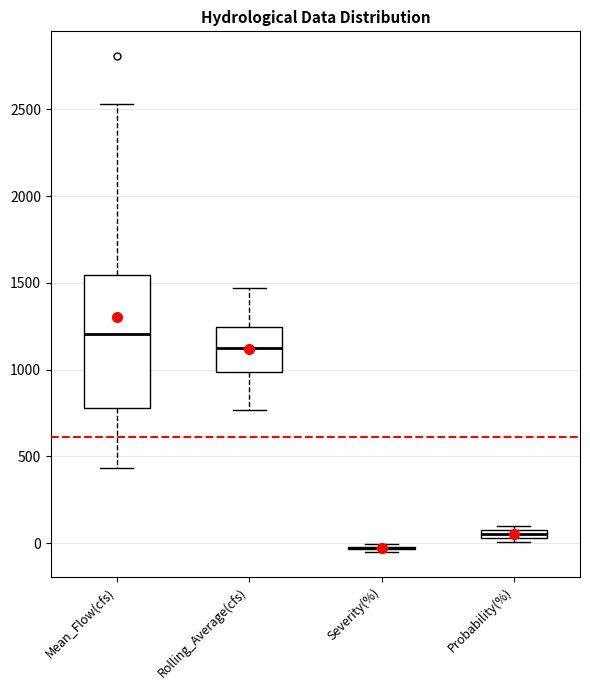

Comparing the boxes themselves (not the whiskers), which one is the tallest?

Mean_Flow(cfs)